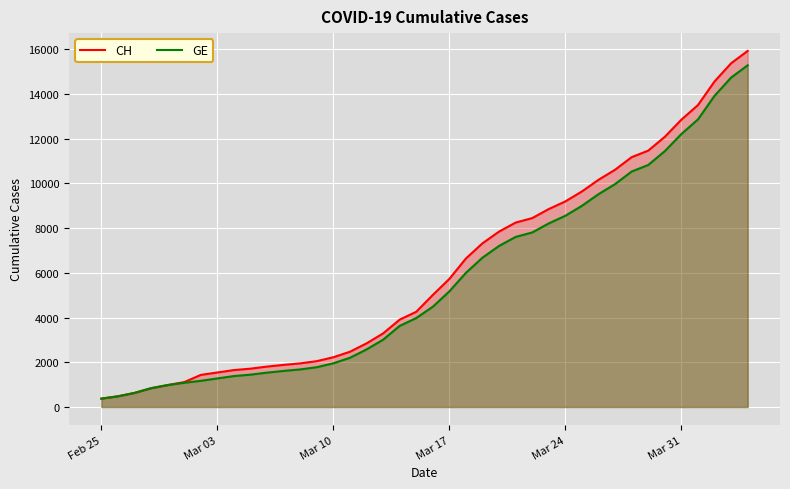

What are all the series names shown in the legend?

CH, GE